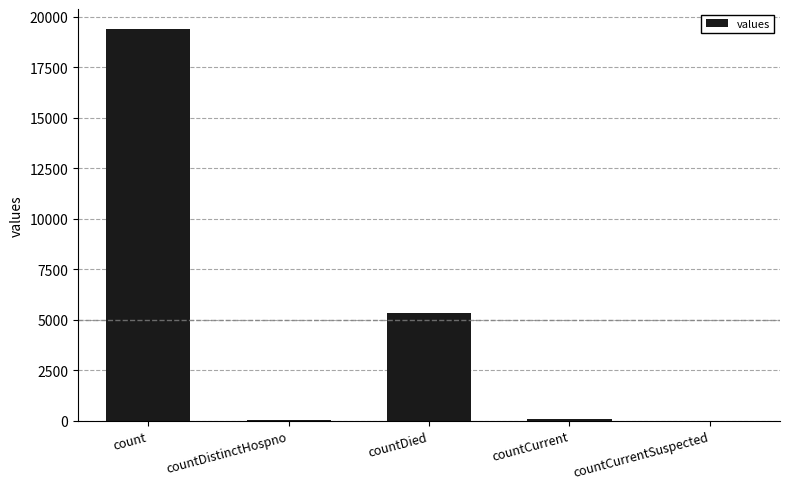

Is it true that the value at countDistinctHospno is 38?

True